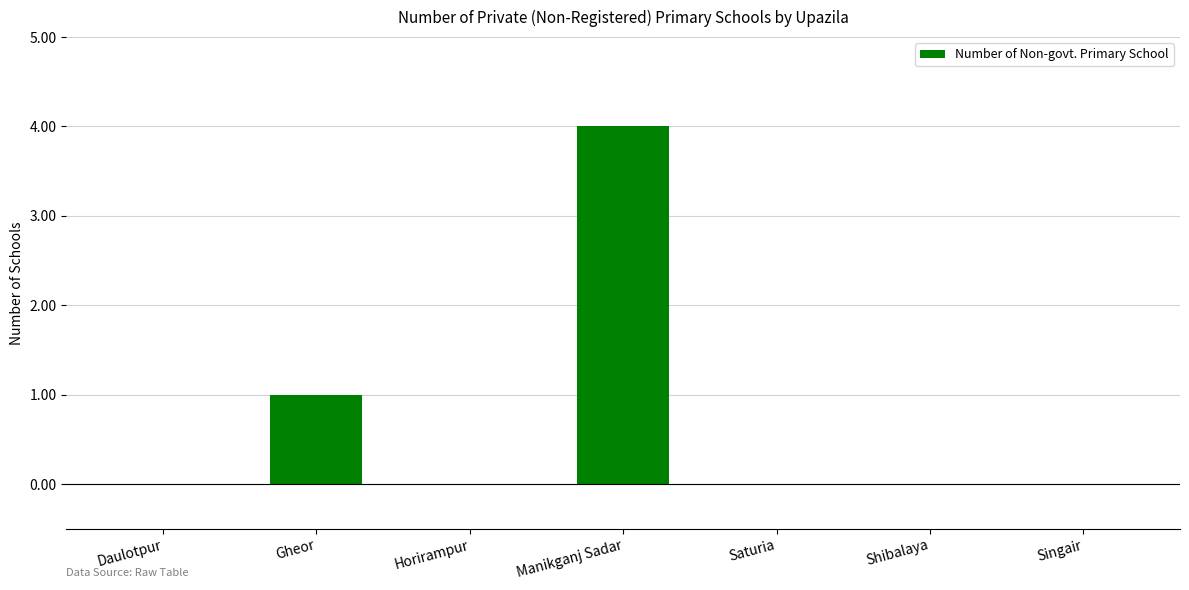

Does the chart contain stacked bars?

No